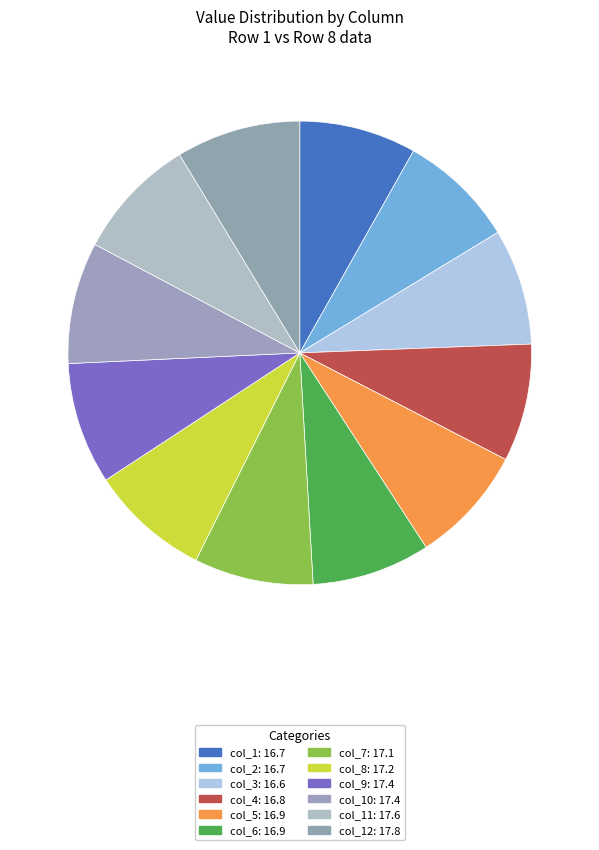

How many segments does this pie chart have?

12